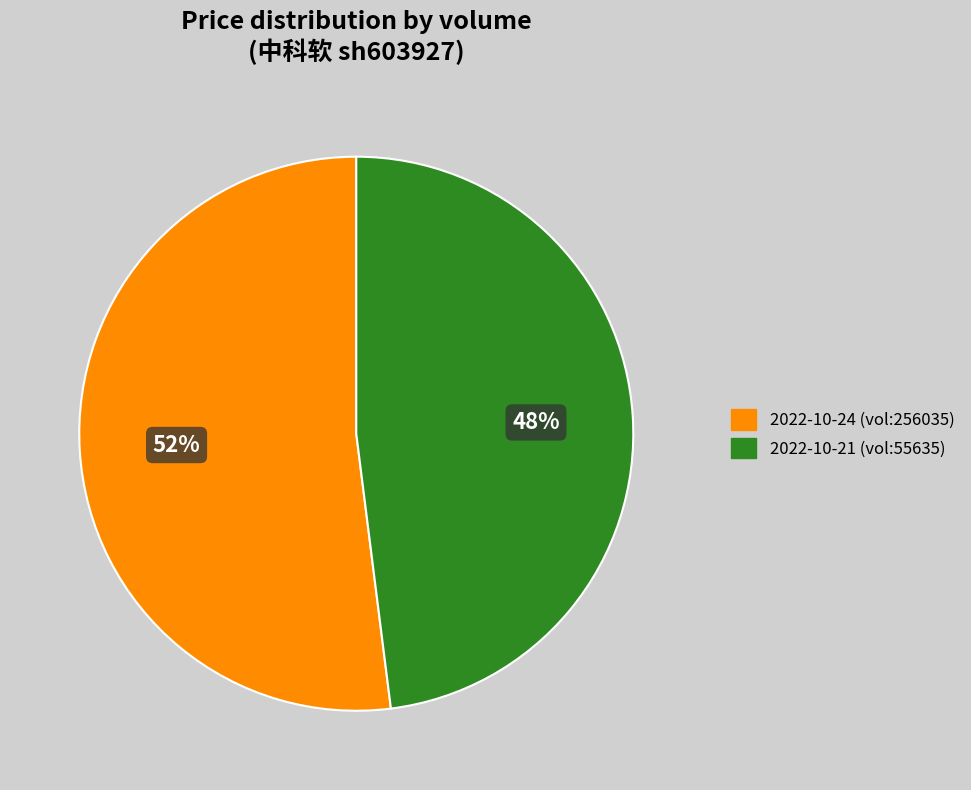

To the nearest percent, what is the difference between the largest and smallest slice percentages?

4%